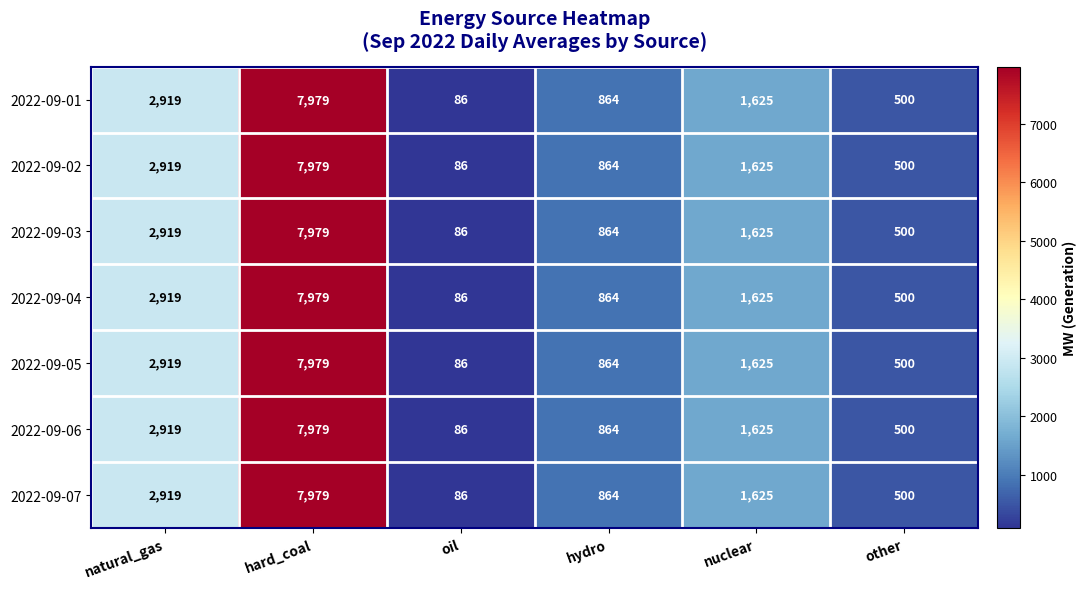

What is the difference between the 2022-09-04 values at hydro and hard_coal?

7115